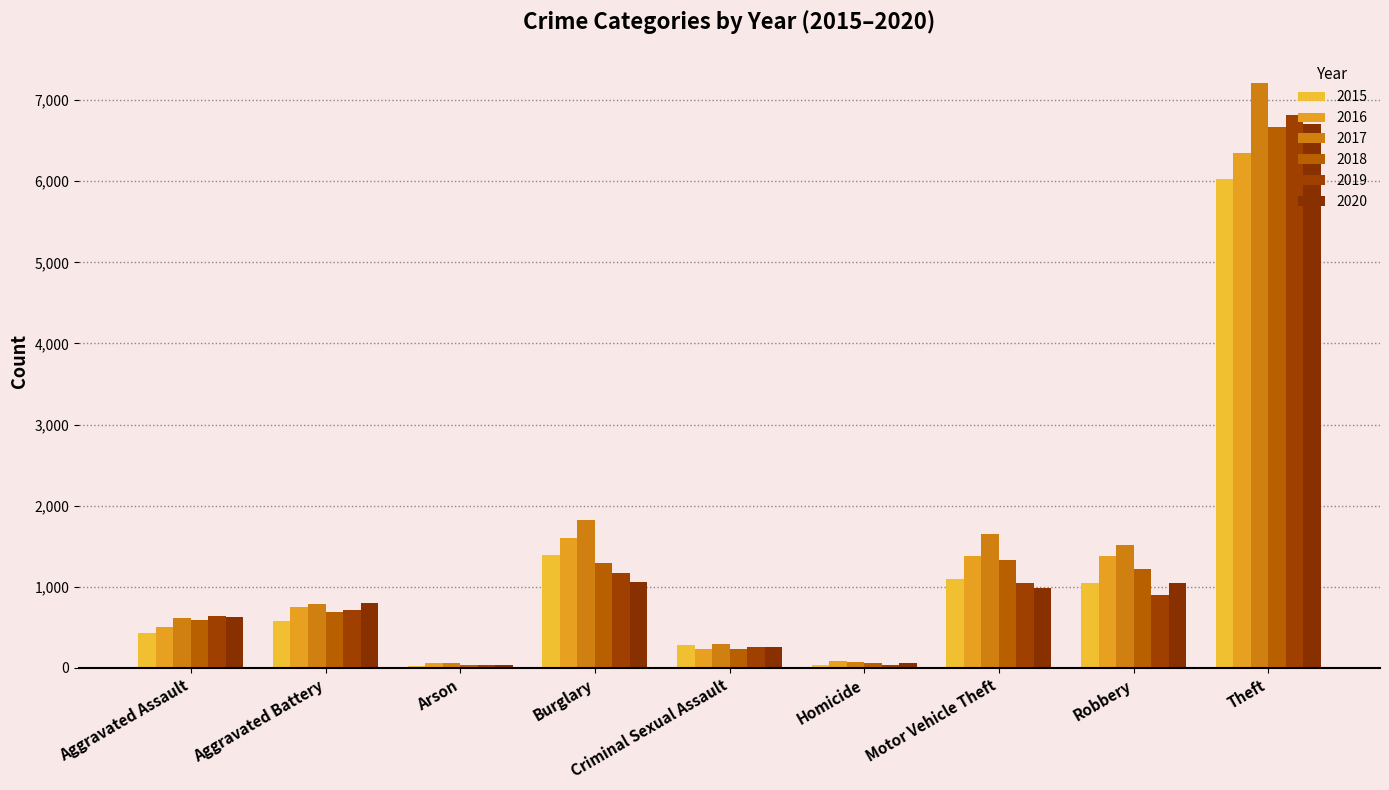

How many categories are shown in the chart?

9